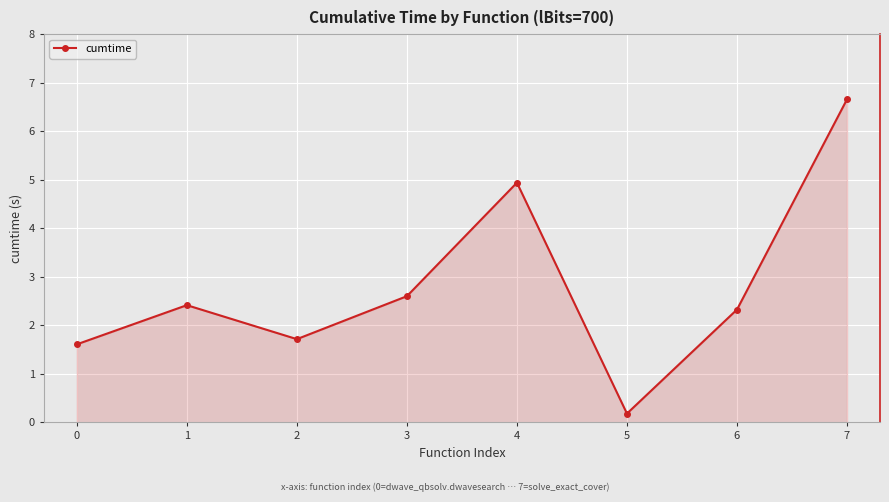

What is the ratio of the value at 5 to the value at 0?

0.1